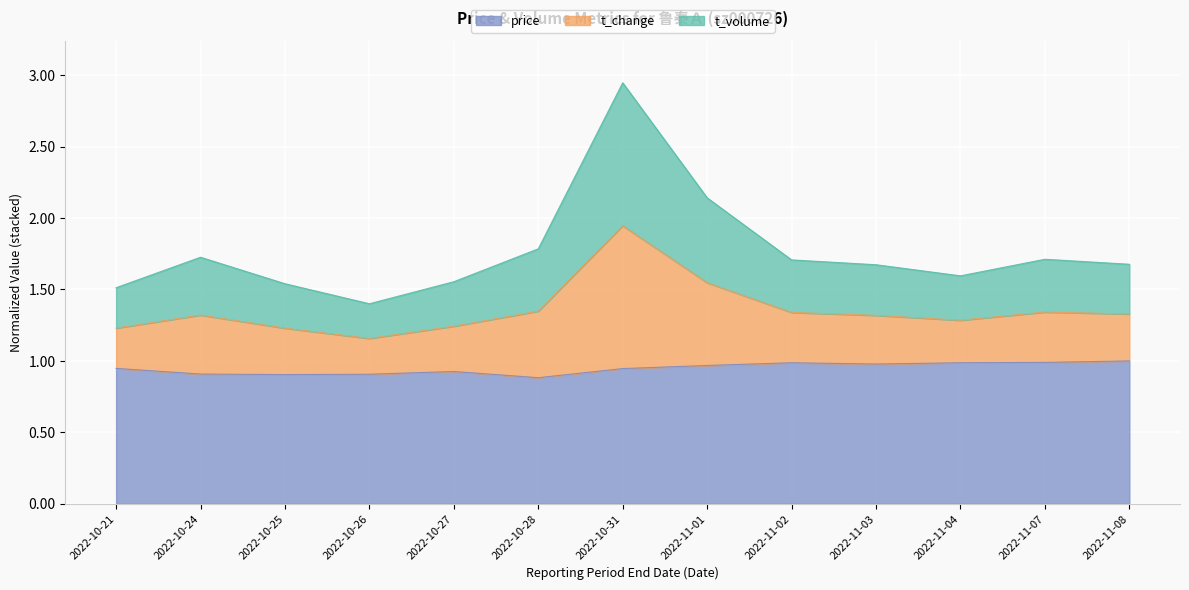

Between 2022-11-01 and 2022-10-26, which is larger?

2022-11-01